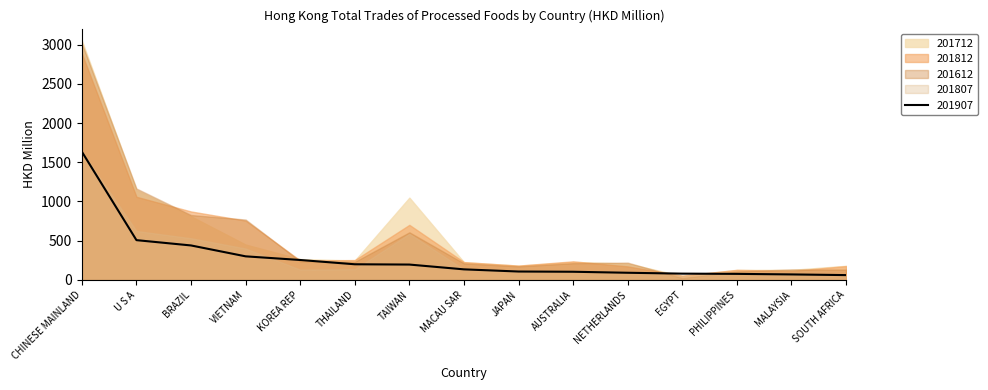

Is it true that 201907 equals 691.2 at BRAZIL?

False